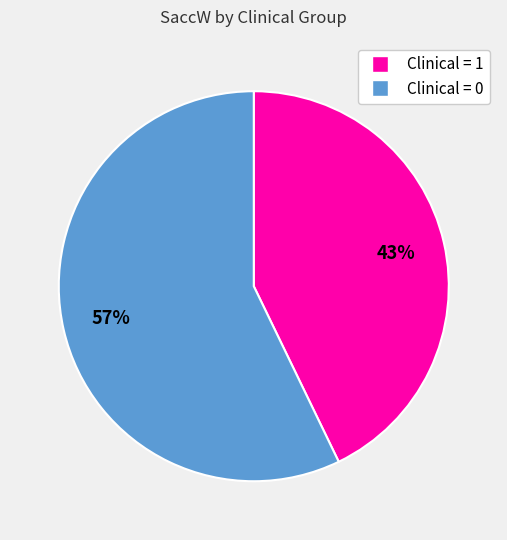

How many segments does this pie chart have?

2